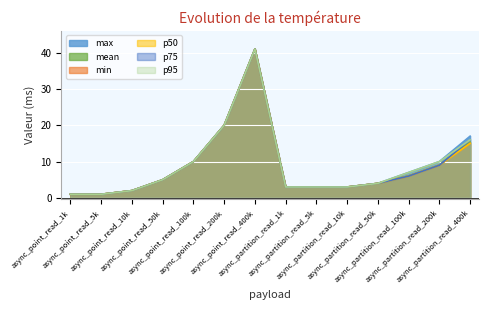

At how many categories does at least one series exceed 35?

1